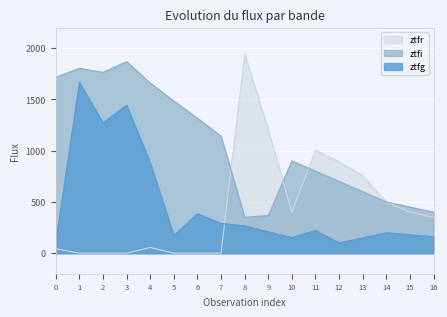

The ztfi series shows 866.0 at 3. True or false?

False